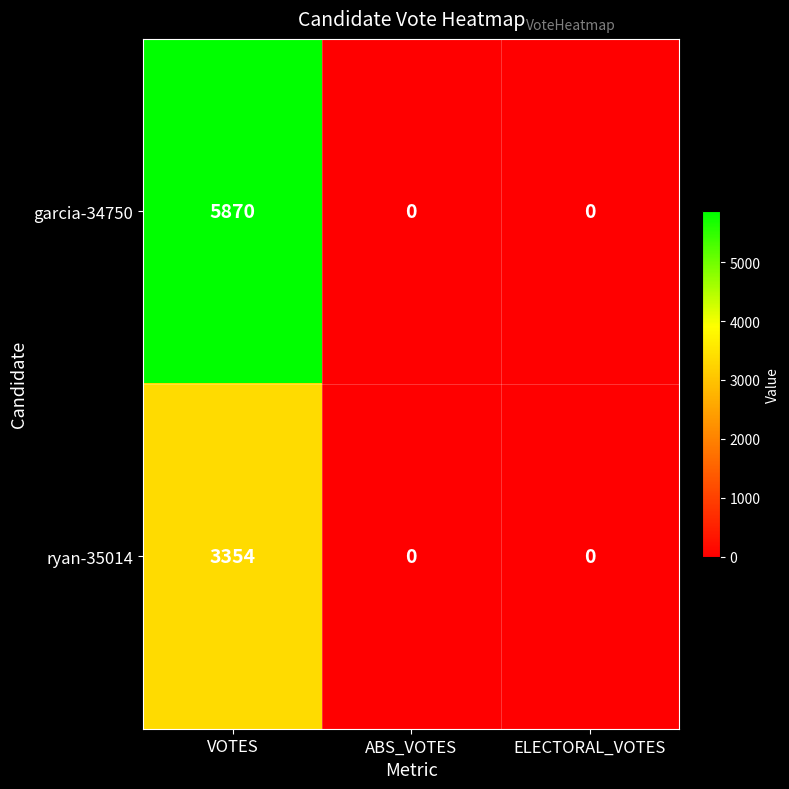

Rank the series by their average value, from lowest to highest.

ryan-35014, garcia-34750